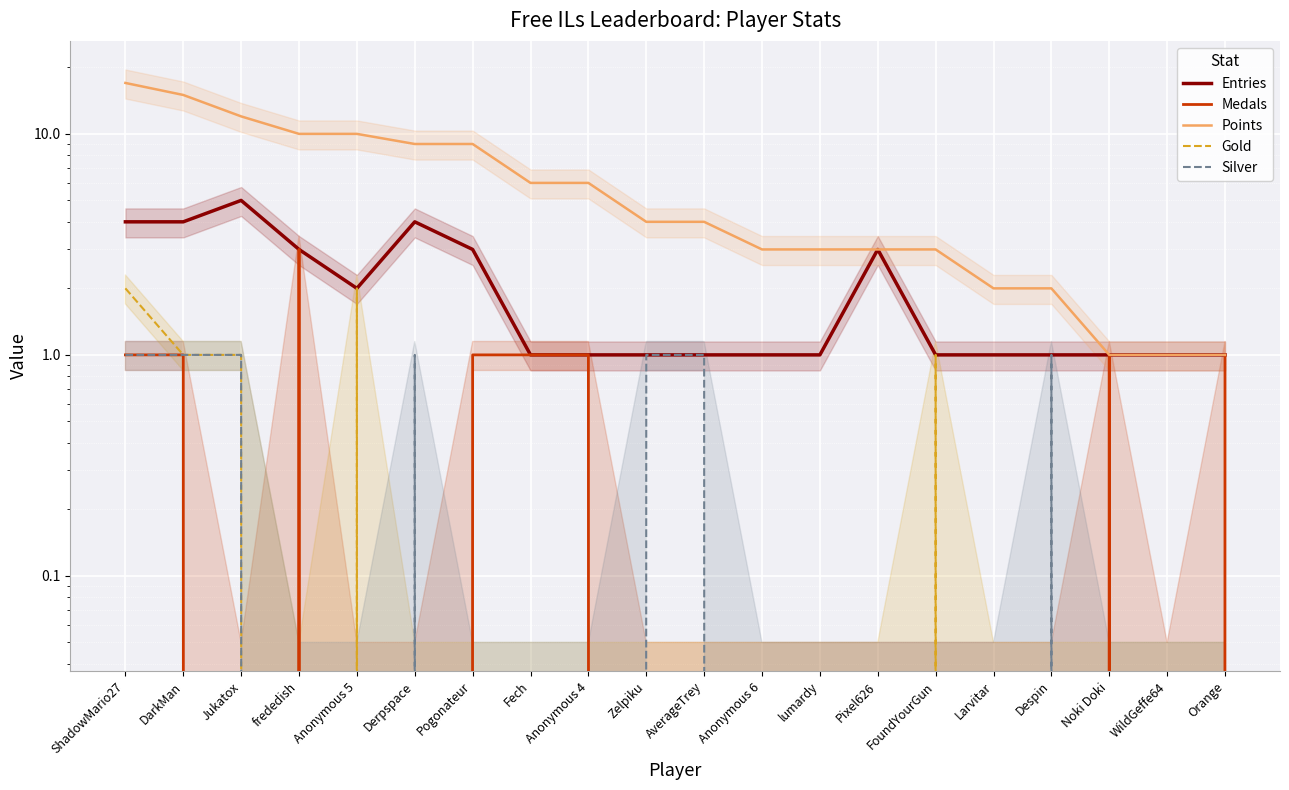

What are all the series names shown in the legend?

Entries, Medals, Points, Gold, Silver